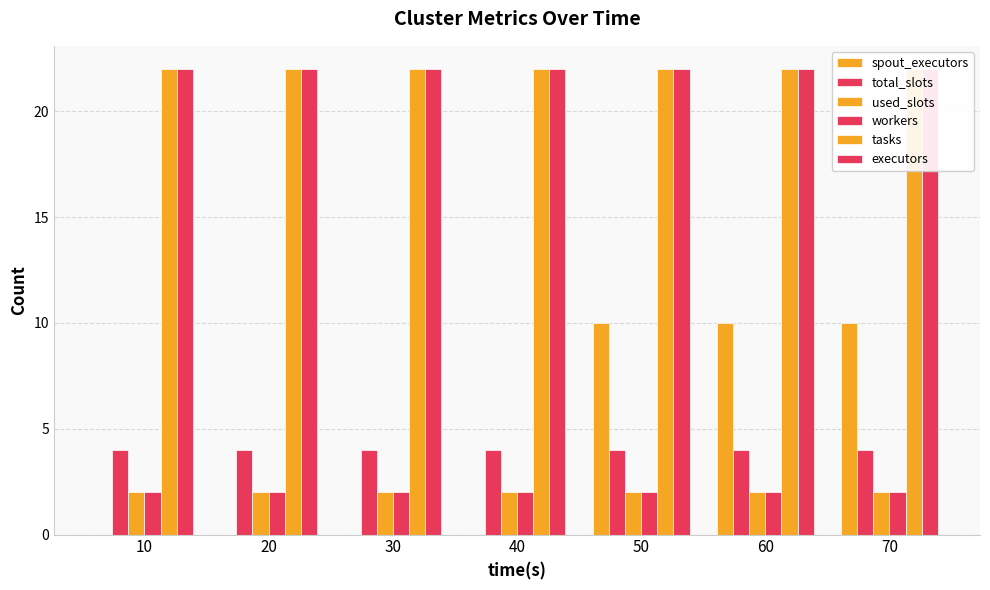

At which category is the sum across all series the highest?

50